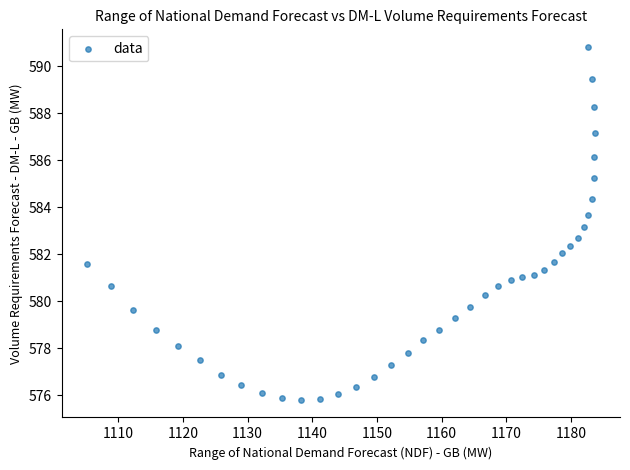

What is the range of Y values (max minus min)?

15.0